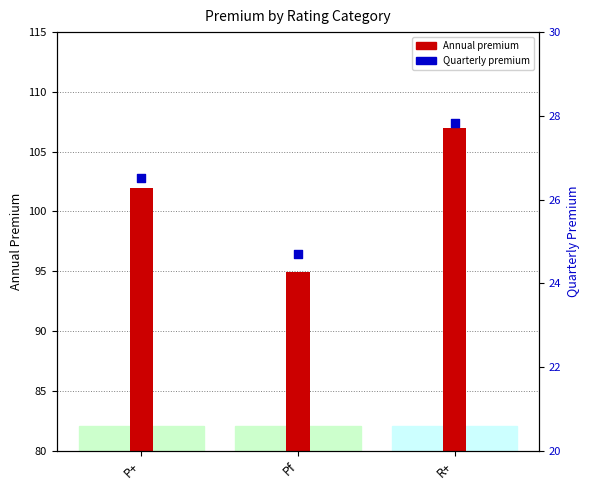

At which category is the sum across all series the highest?

R+